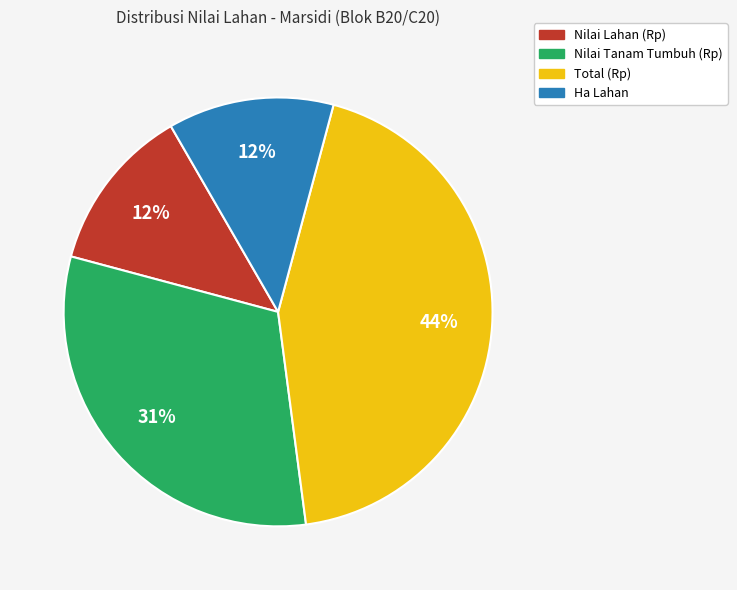

What is the largest slice in the pie chart?

Total (Rp)